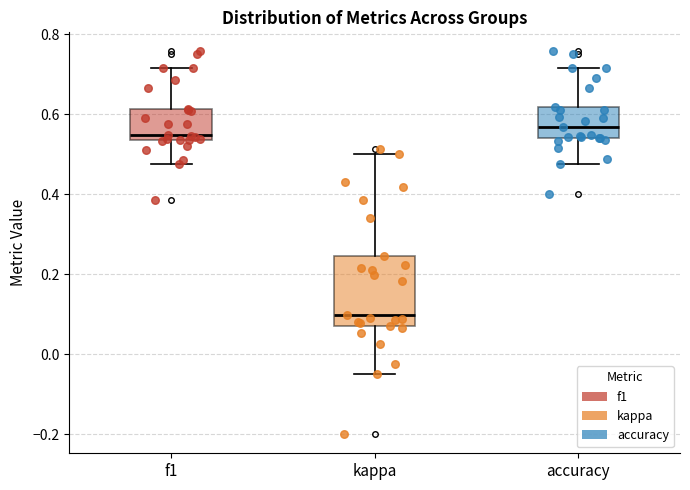

Where does the median line of the box for kappa sit on the y-axis? The values are not printed on the chart, so give them approximately, as read against the axis.

0.10